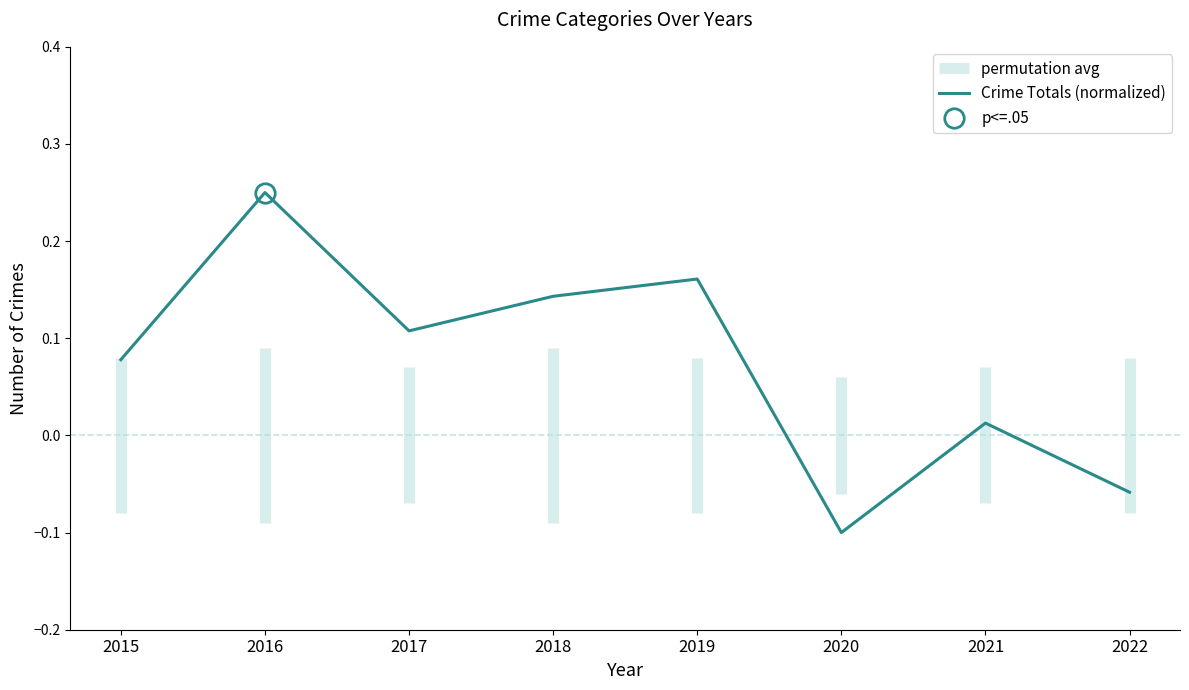

Where does the data first go above 0?

2015